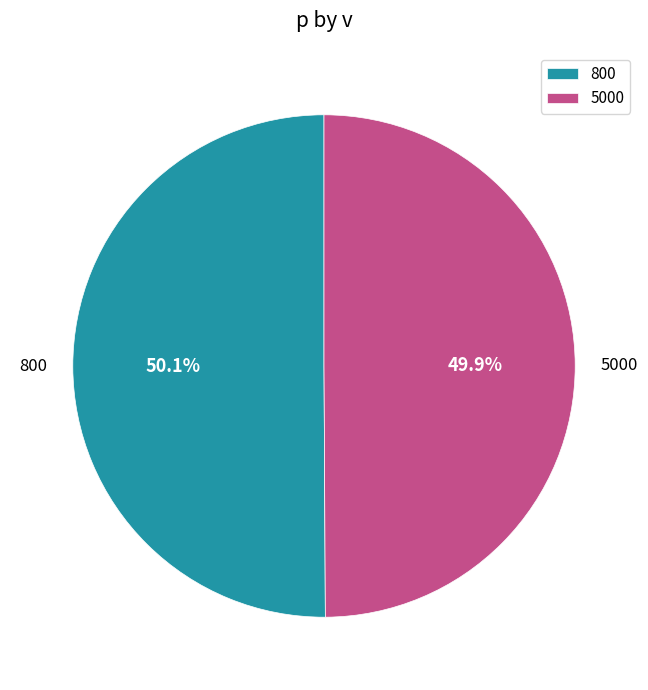

To the nearest percent, what portion does 800 represent?

50%